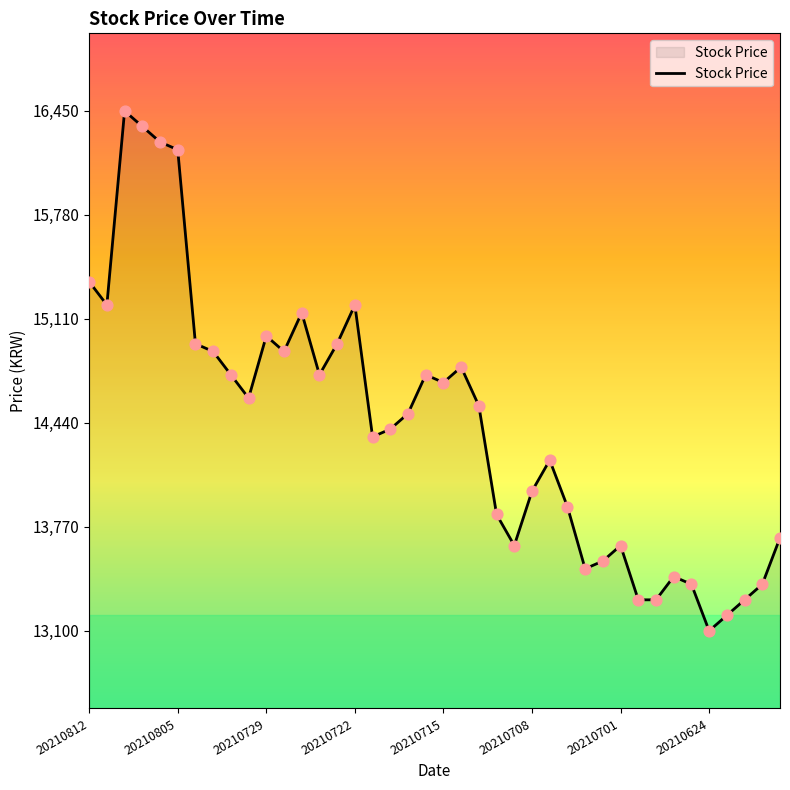

What is the minimum value shown in the chart?

13100